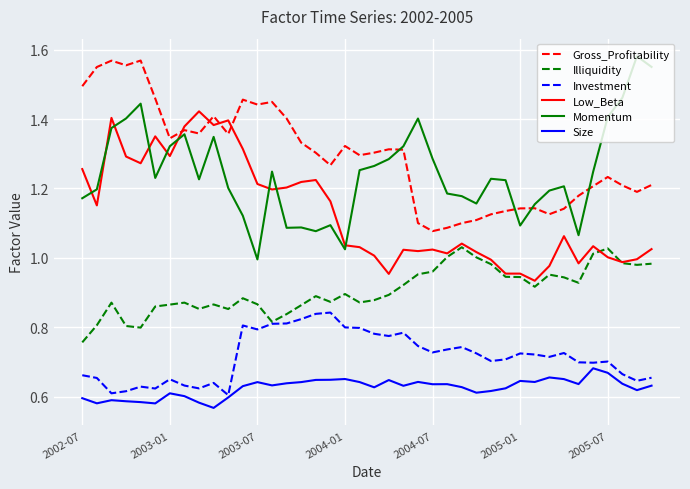

True or false: Gross_Profitability and Size cross at least once.

False